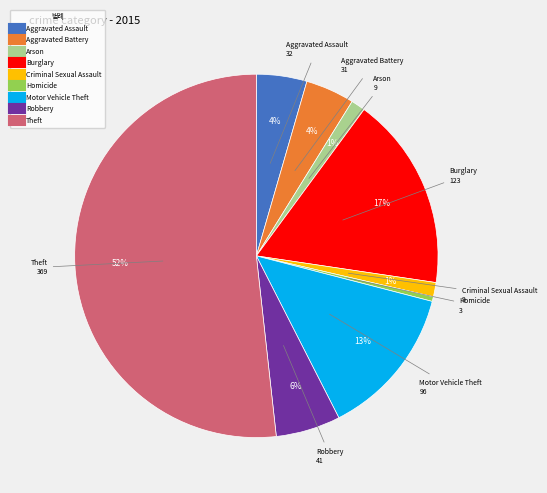

How many segments does this pie chart have?

9